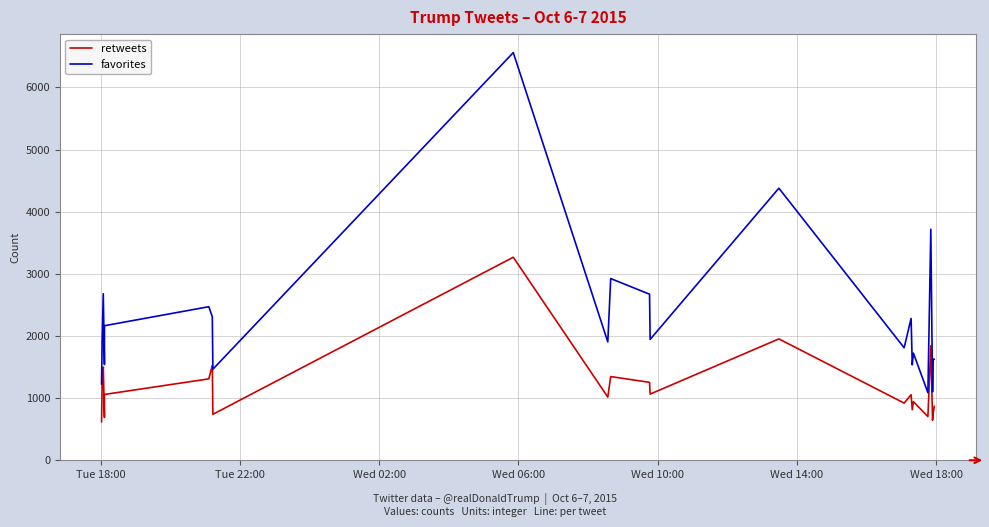

True or false: retweets and favorites intersect in this chart.

False